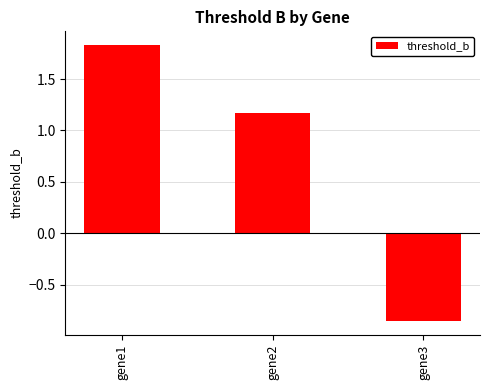

At which label is the value closest to 0?

gene3